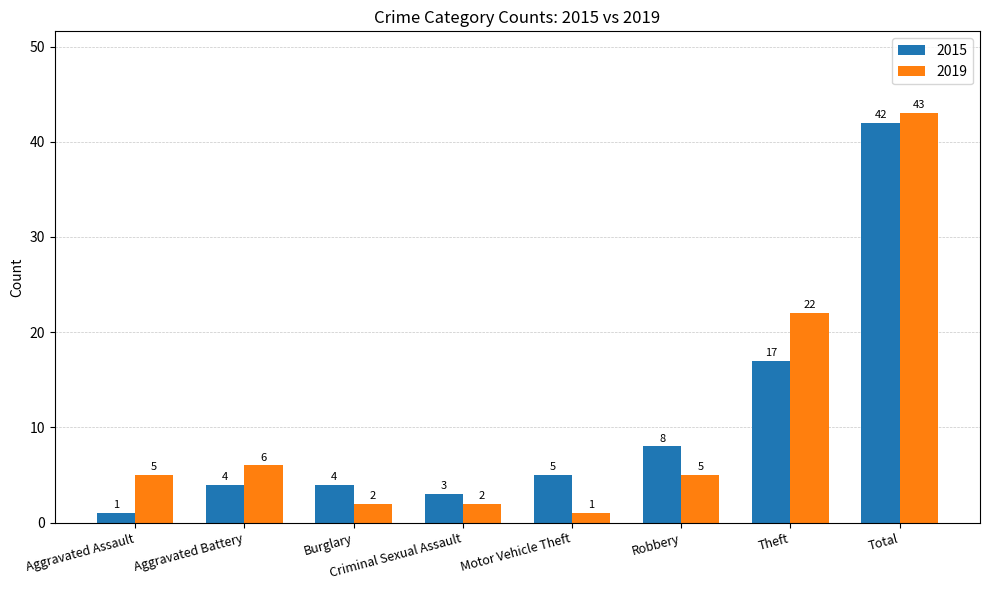

How many distinct data groups are displayed?

2